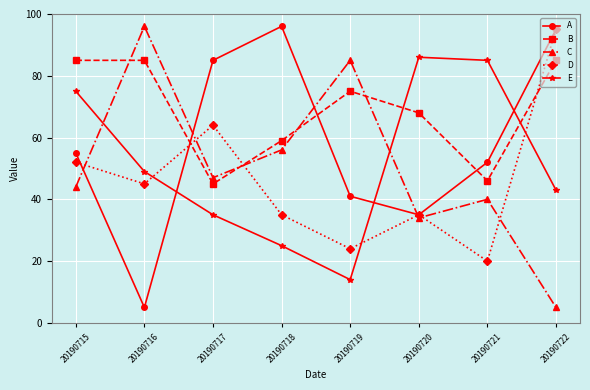

What are all the series names shown in the legend?

A, B, C, D, E